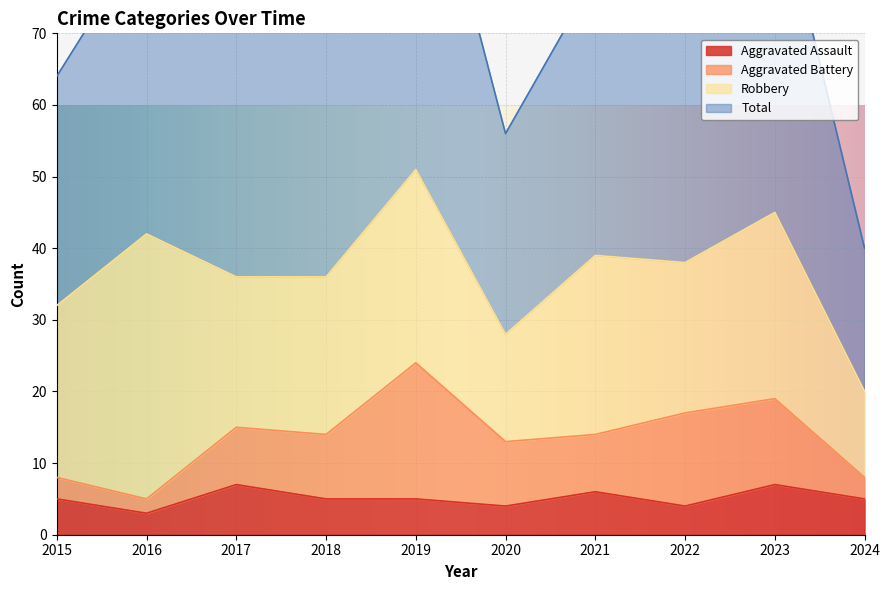

The Aggravated Assault series shows 4 at 2020. True or false?

True